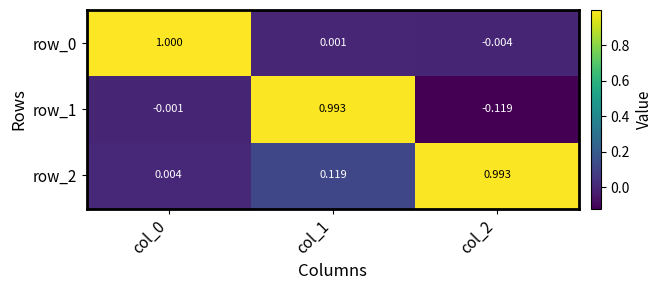

Is the value of row_0 at col_0 greater than the value of row_1 at col_2?

Yes